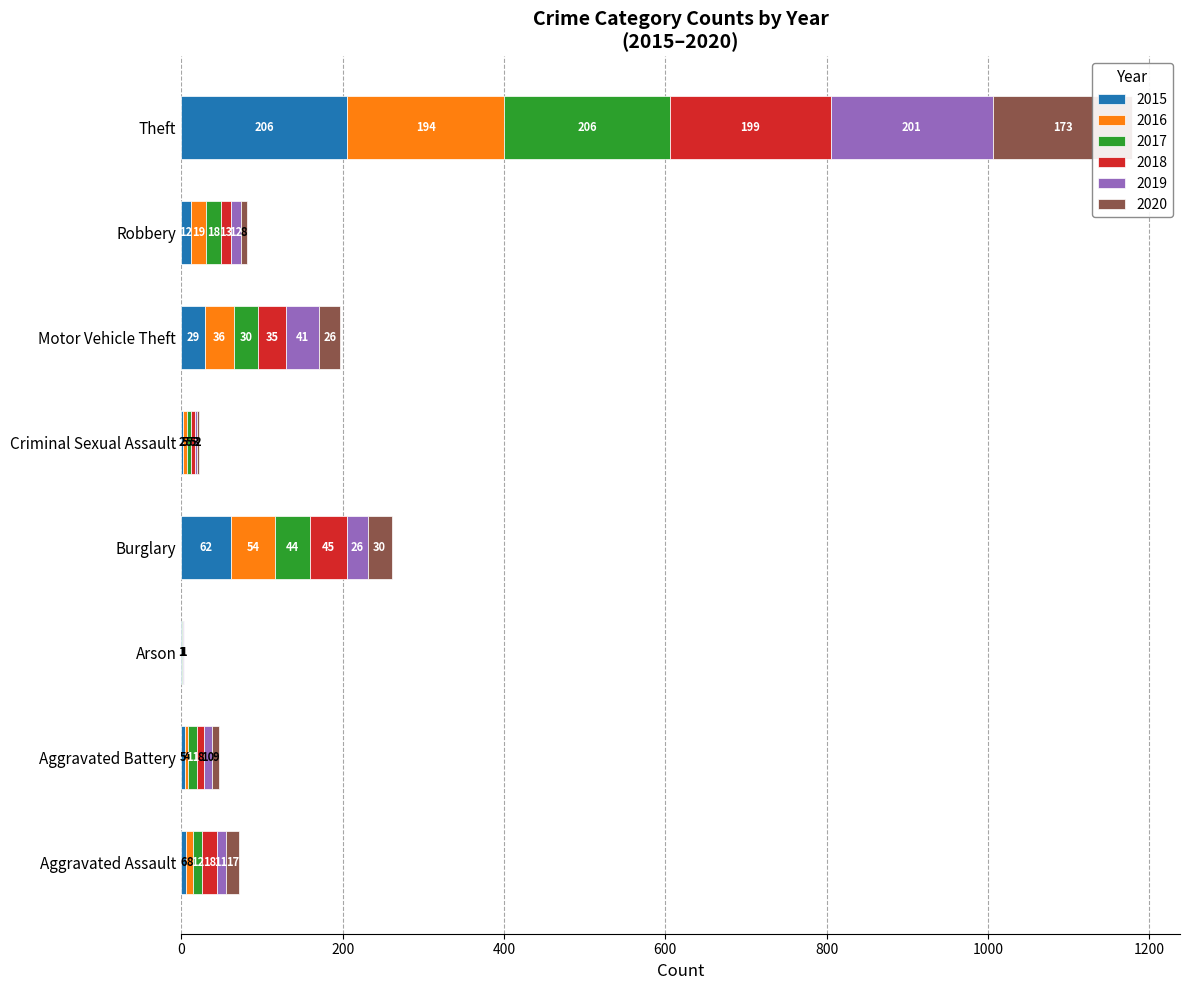

What is the label of the 7th bar from the left?

Robbery